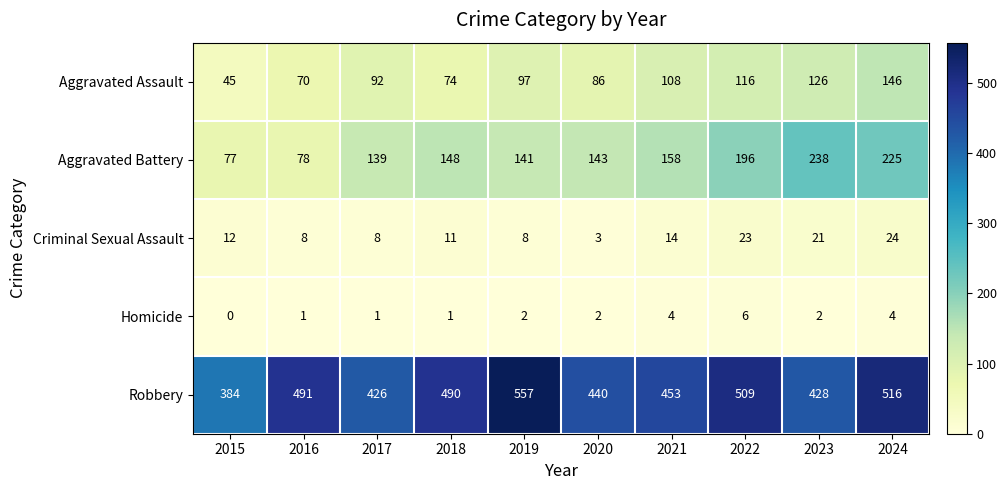

List the series in order of their peak value, highest first.

Robbery, Aggravated Battery, Aggravated Assault, Criminal Sexual Assault, Homicide